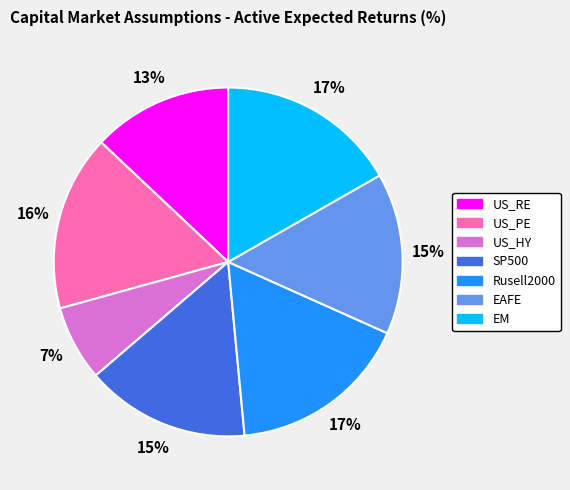

Does any single category account for the majority?

No